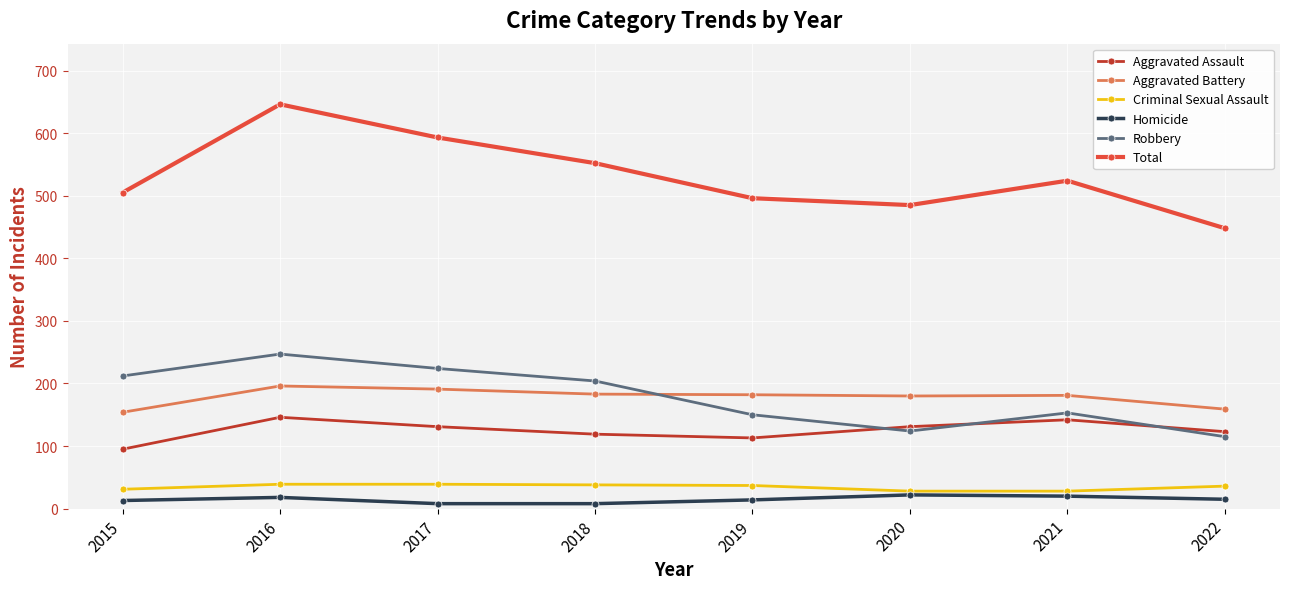

What is the spread (max minus min) of values at 2021?

504